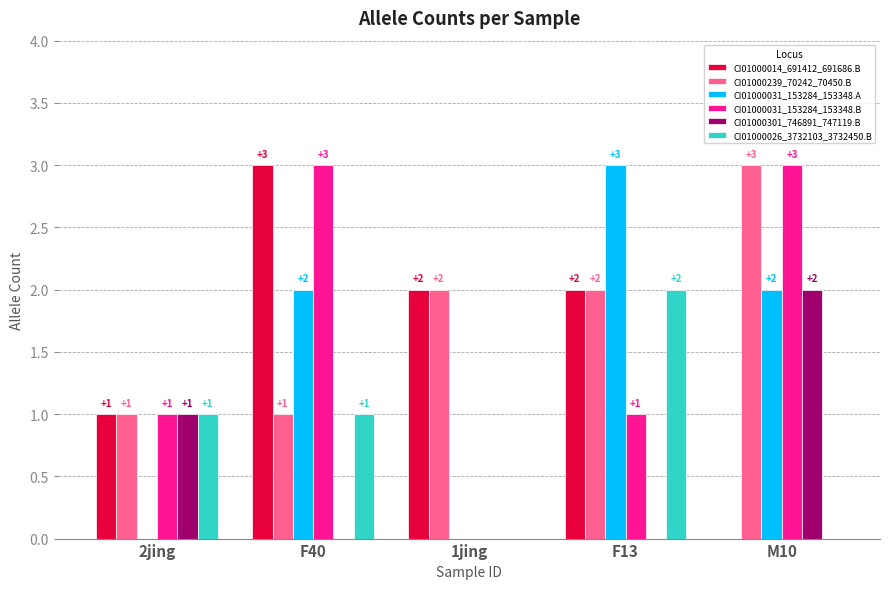

The CI01000031_153284_153348.B series shows 1 at 1jing. True or false?

False